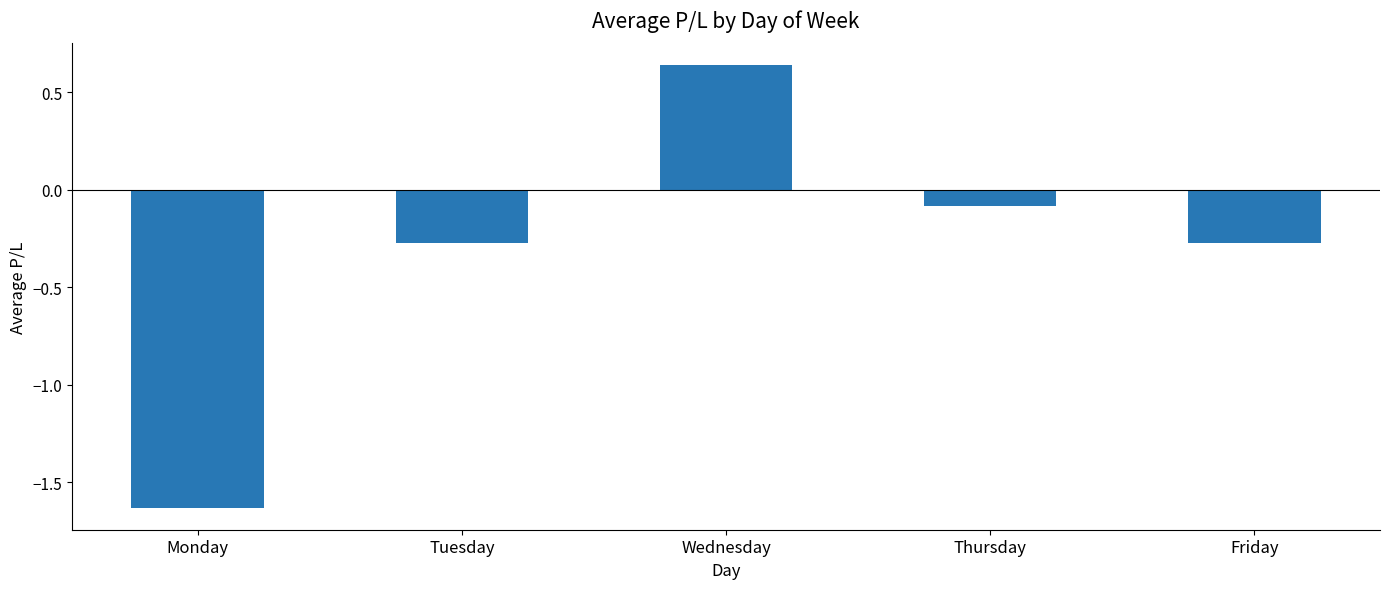

Is it true that the value at Tuesday is -0.1?

False